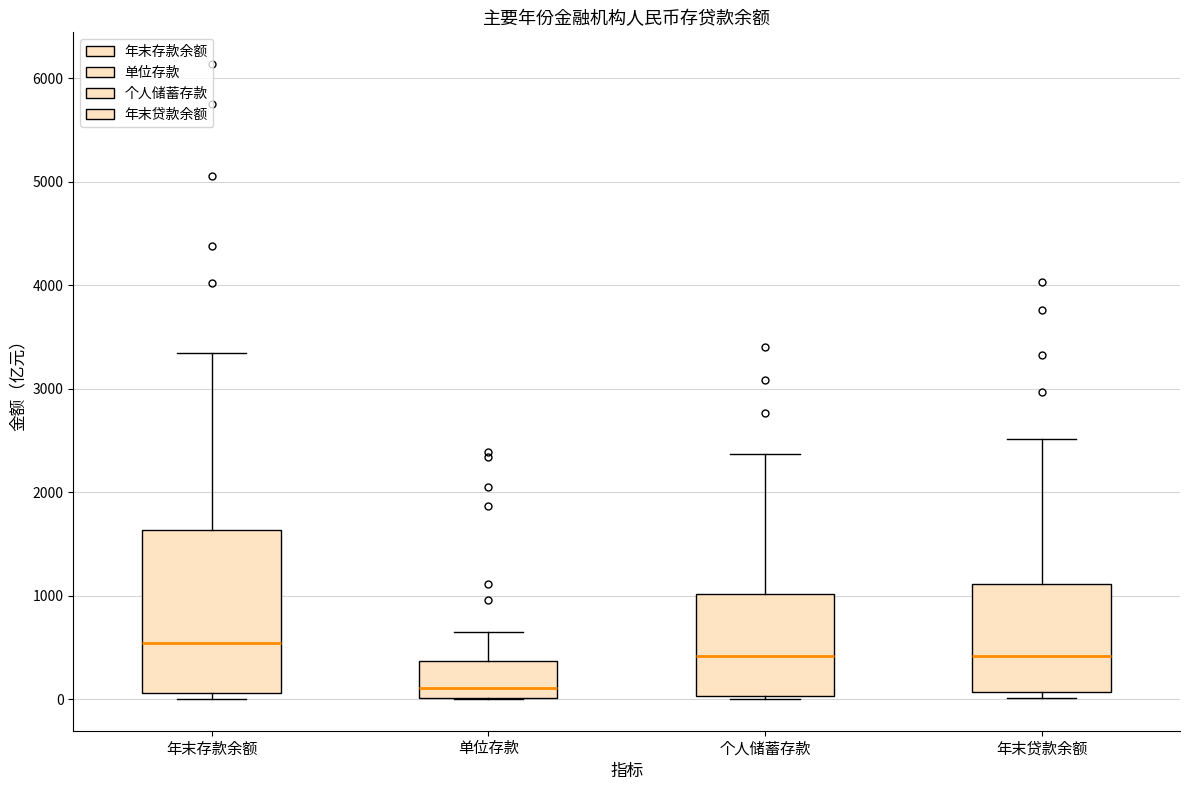

Reading left to right, read every box against the y-axis: the position of its median line, the range the box covers, and the ends of its whiskers. The values are not printed on the chart, so give them approximately, as read against the axis.

年末存款余额: median 500, box 100 to 1600, whiskers 0 to 3300
单位存款: median 100, box 0 to 400, whiskers 0 to 600
个人储蓄存款: median 400, box 0 to 1000, whiskers 0 (just below the box's lower edge) to 2400
年末贷款余额: median 400, box 100 to 1100, whiskers 0 to 2500